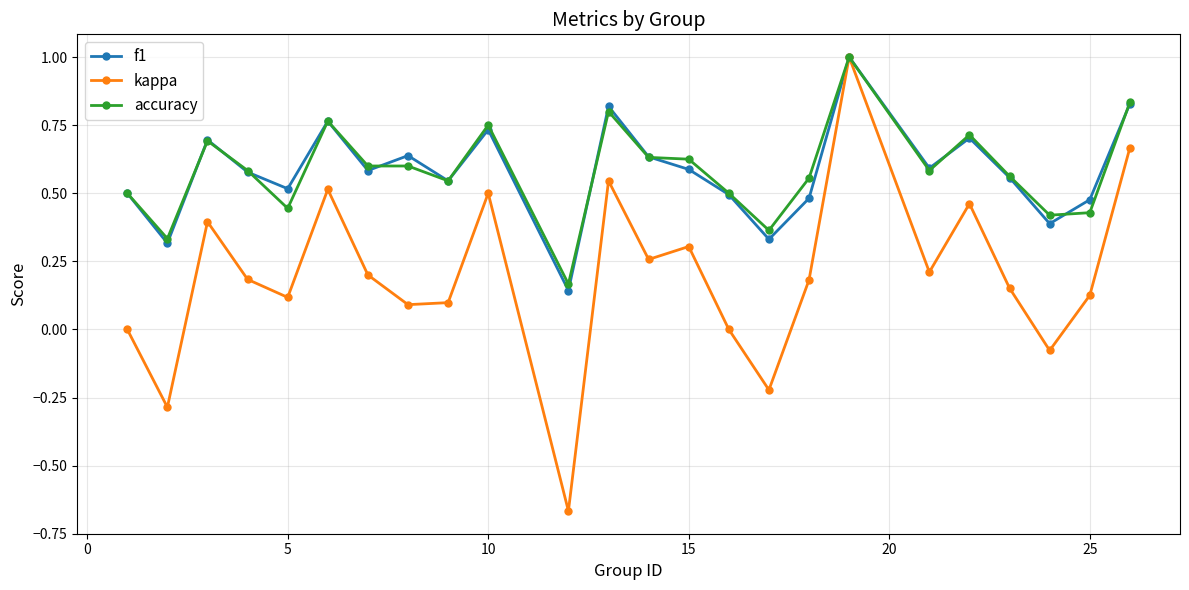

True or false: kappa has more than 0 interior local peaks.

True